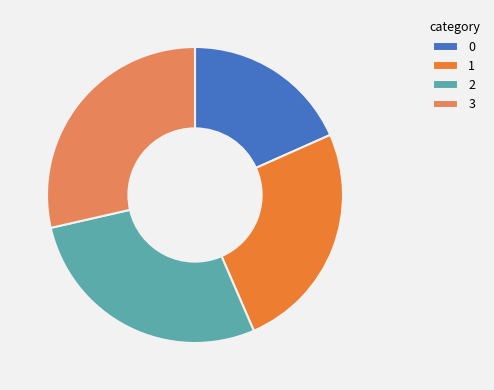

Rank the categories by value from highest to lowest.

3, 2, 1, 0